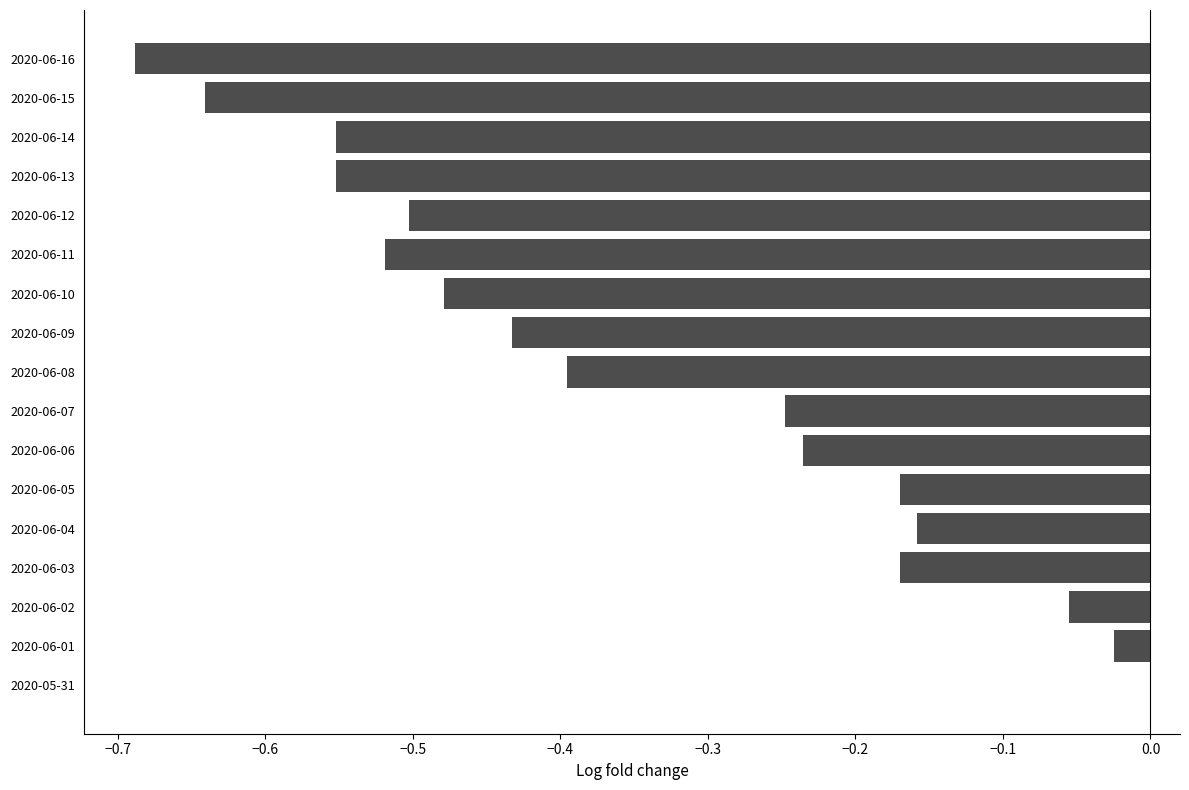

Between 2020-06-11 and 2020-06-14, which is larger?

2020-06-11